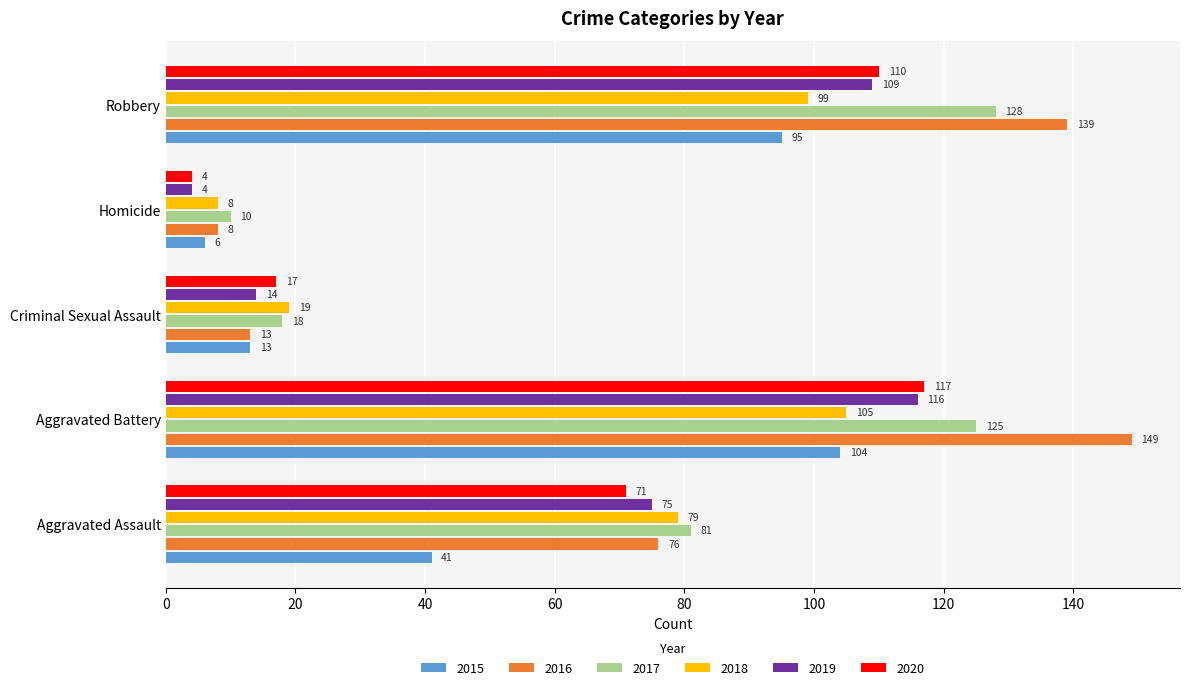

Which series has the largest total across all categories?

2016